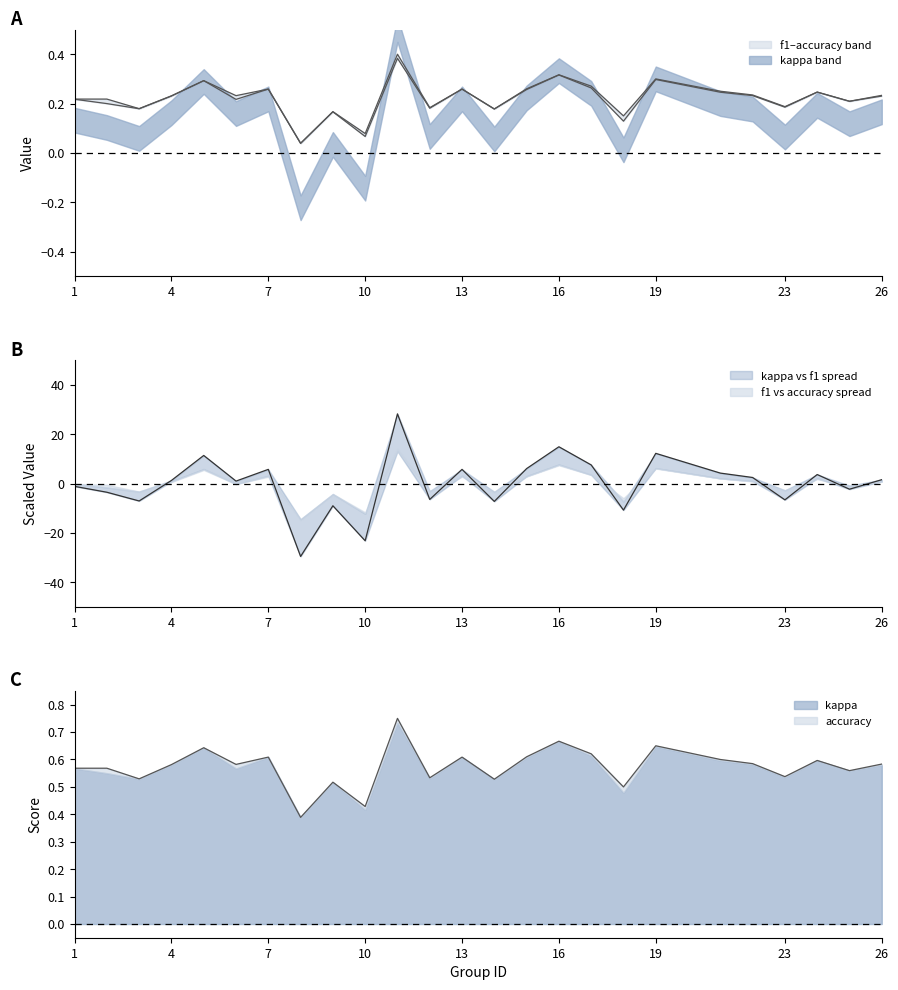

Rank the series at 21 from highest to lowest value.

kappa, accuracy, f1